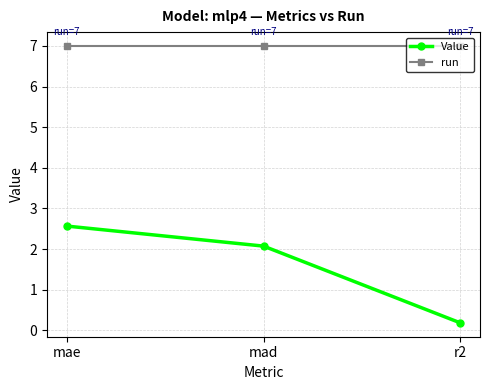

List the labels in order of Value value, largest first.

mae, mad, r2